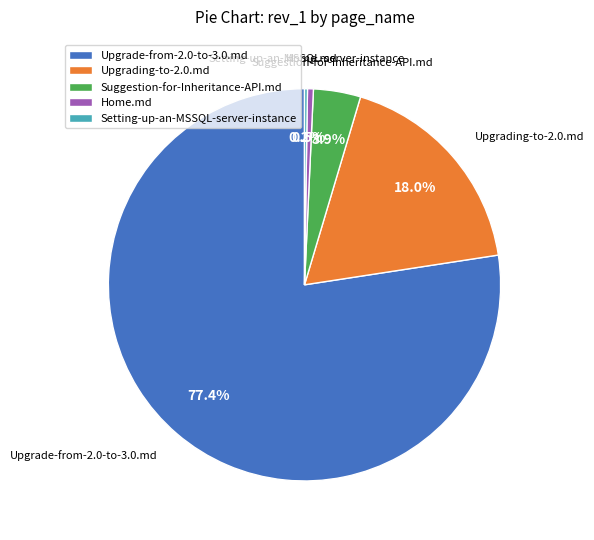

What portion of the pie excludes Suggestion-for-Inheritance-API.md?

96.1%